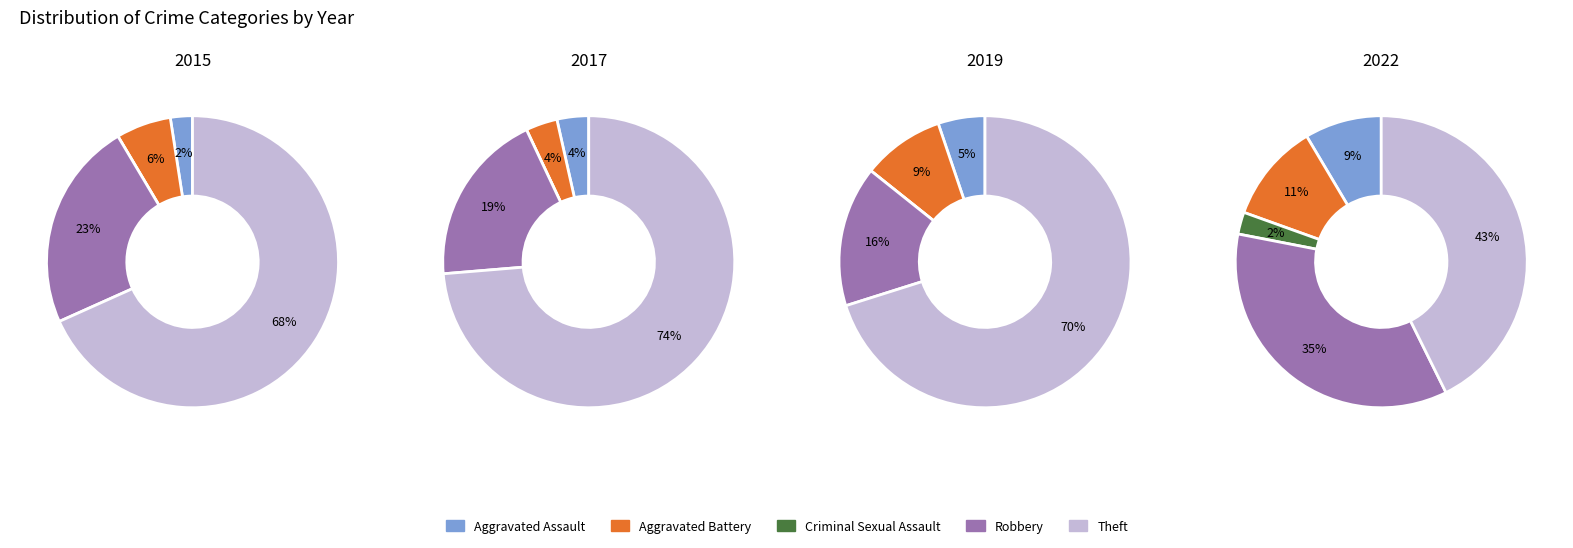

Is the sum of Robbery and Aggravated Battery greater than half?

No